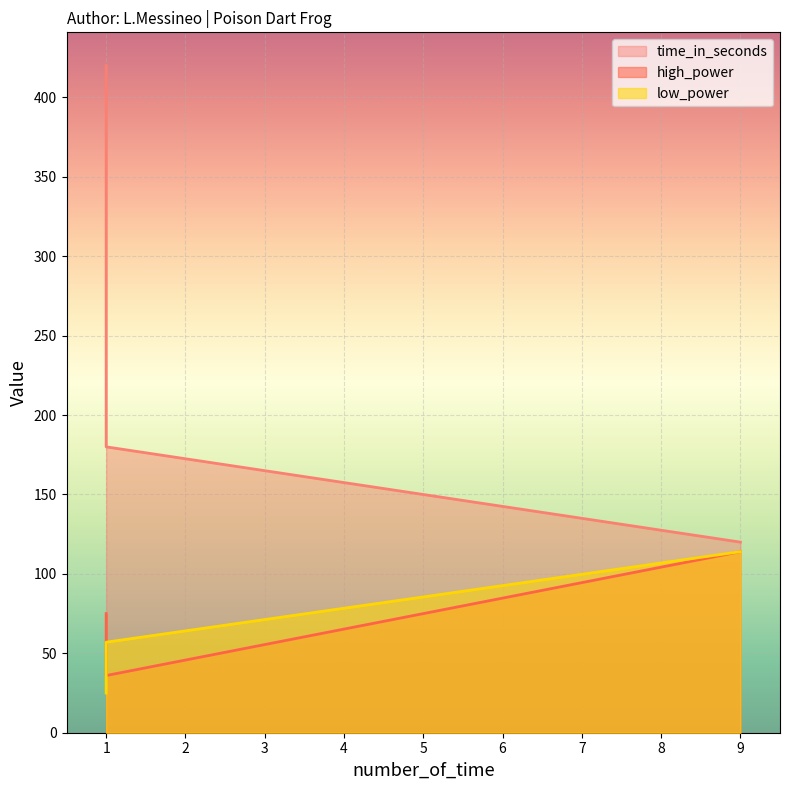

Is the value of high_power at 1 greater than the value of time_in_seconds at 1?

No